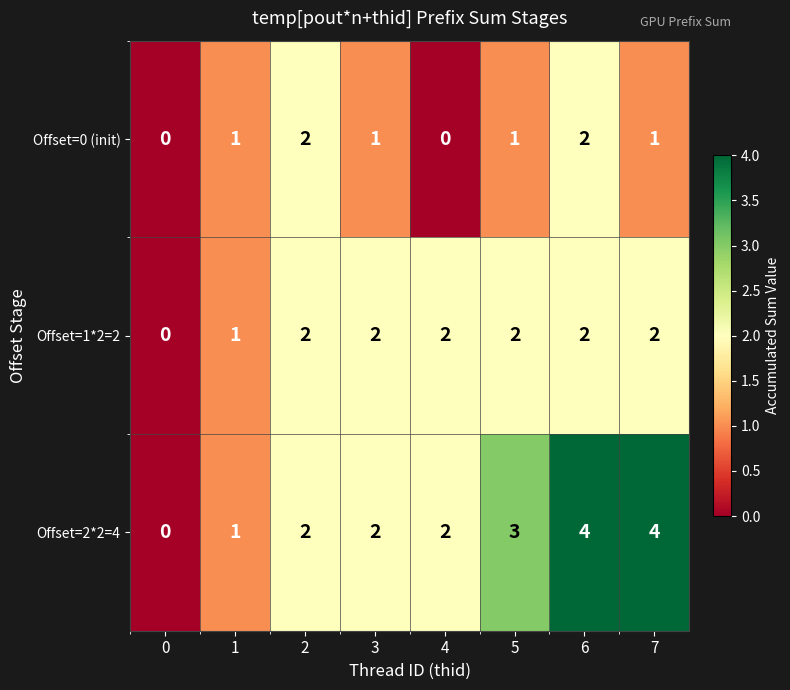

How many Offset=0 (init) values are between 1 and 2?

6